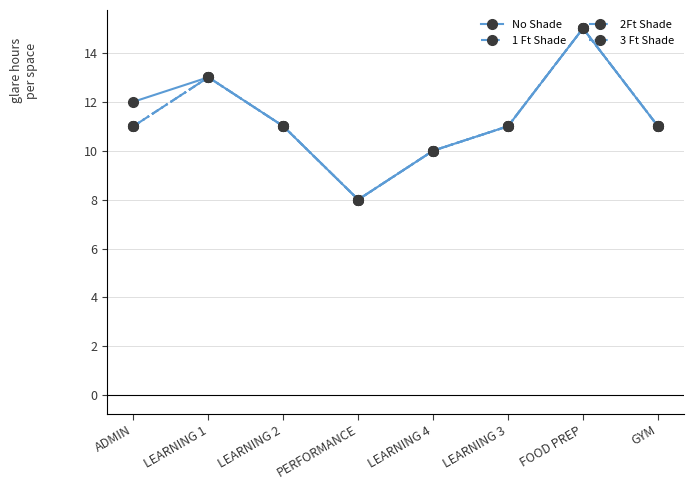

What is the smallest value displayed?

8